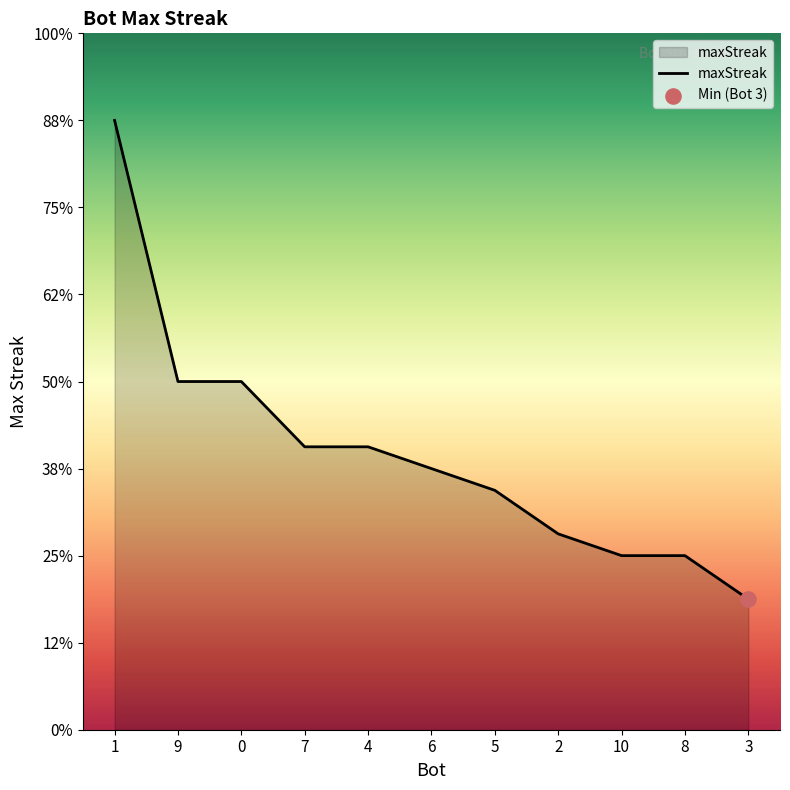

Between 10 and 3, which is larger?

10